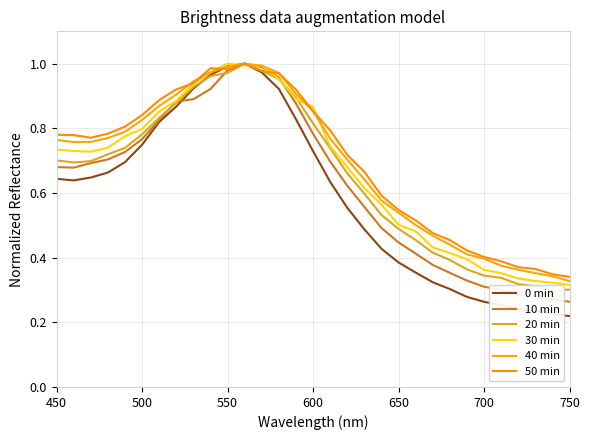

What is the sum of all 30 min values?

20.7